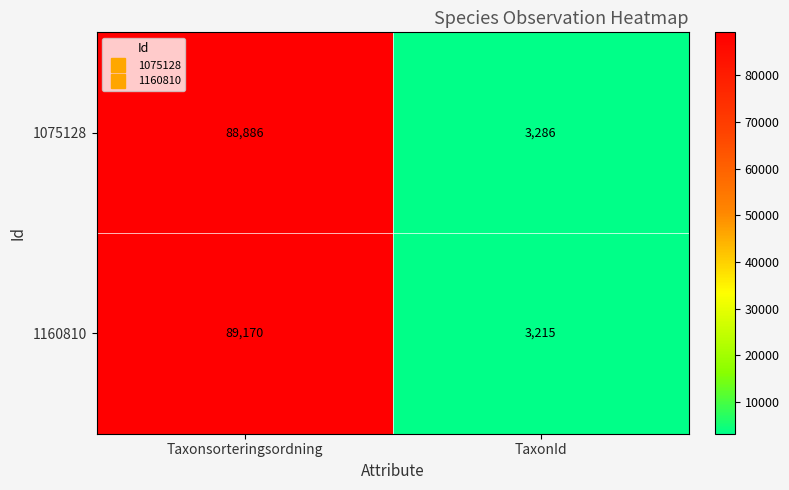

At how many categories does at least one series exceed 39552?

1